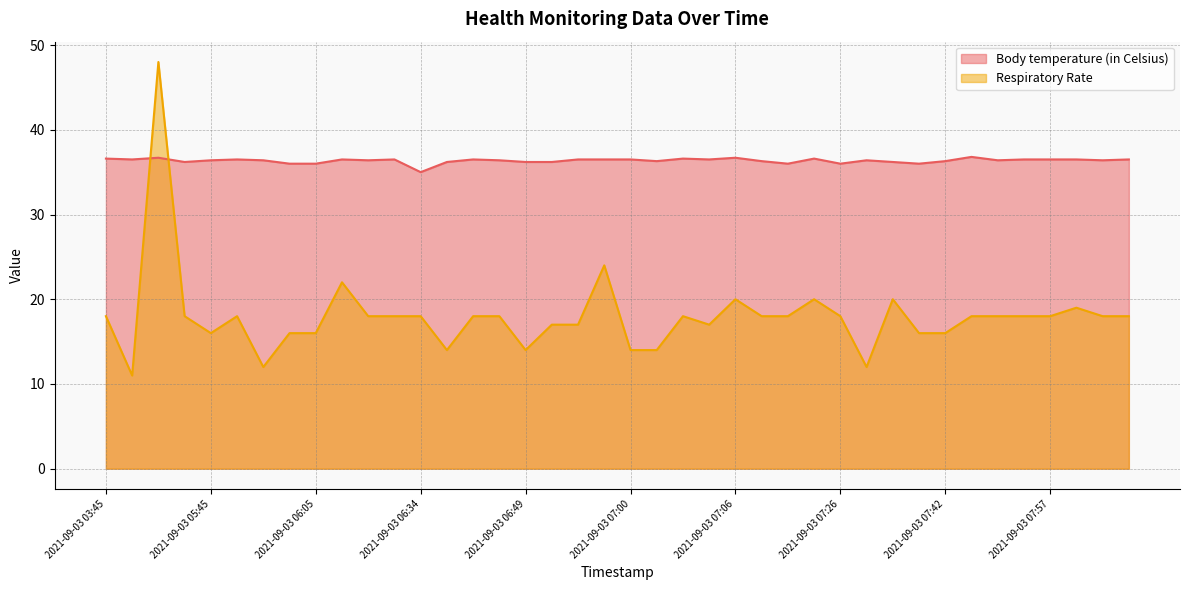

True or false: Respiratory Rate and Body temperature (in Celsius) intersect in this chart.

True